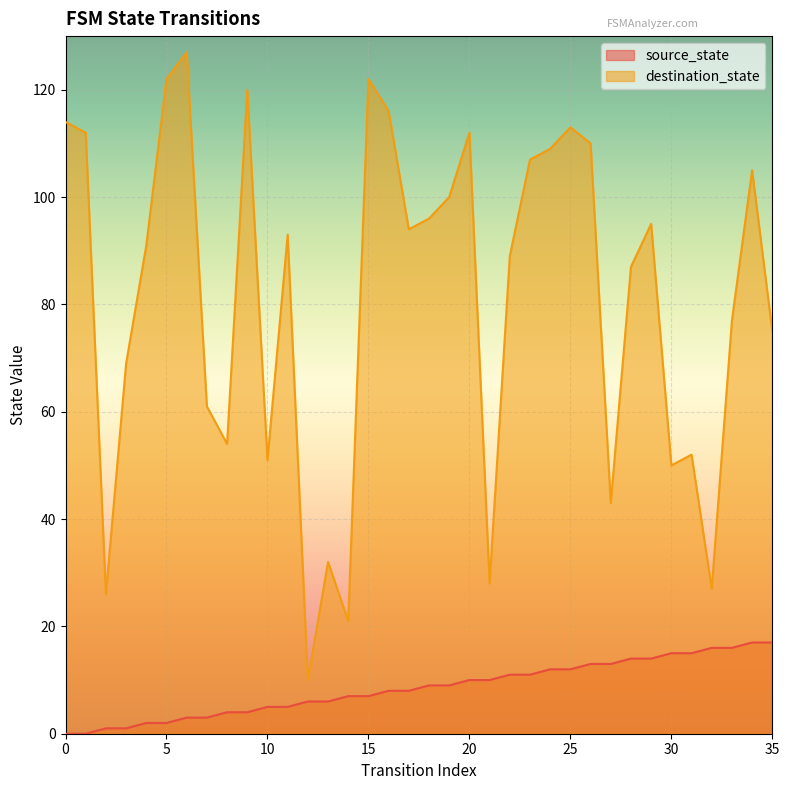

What is the sum of the destination_state values at 7 and 10?

112